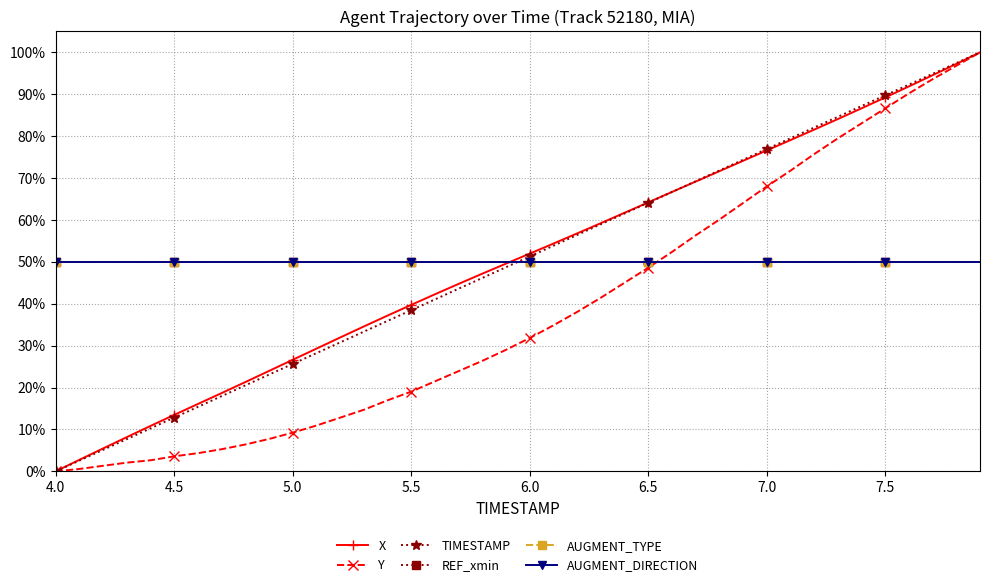

Does the chart have visible grid lines?

Yes